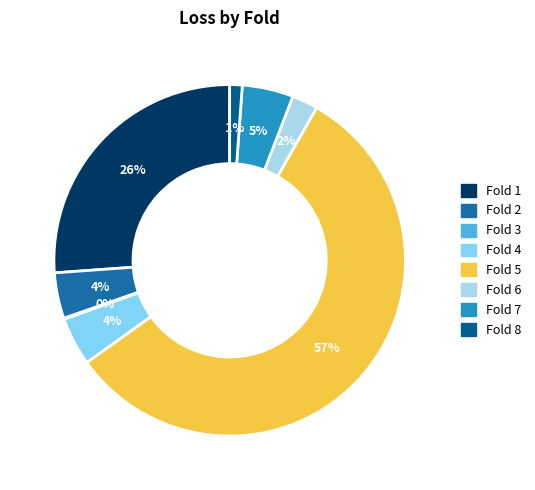

To the nearest percent, what is the average slice percentage?

12%